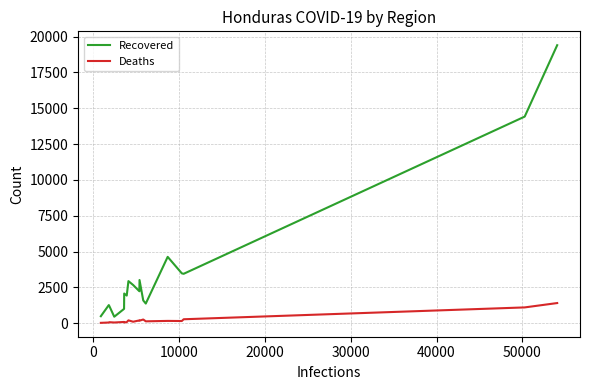

Which series has the largest total across all categories?

Recovered